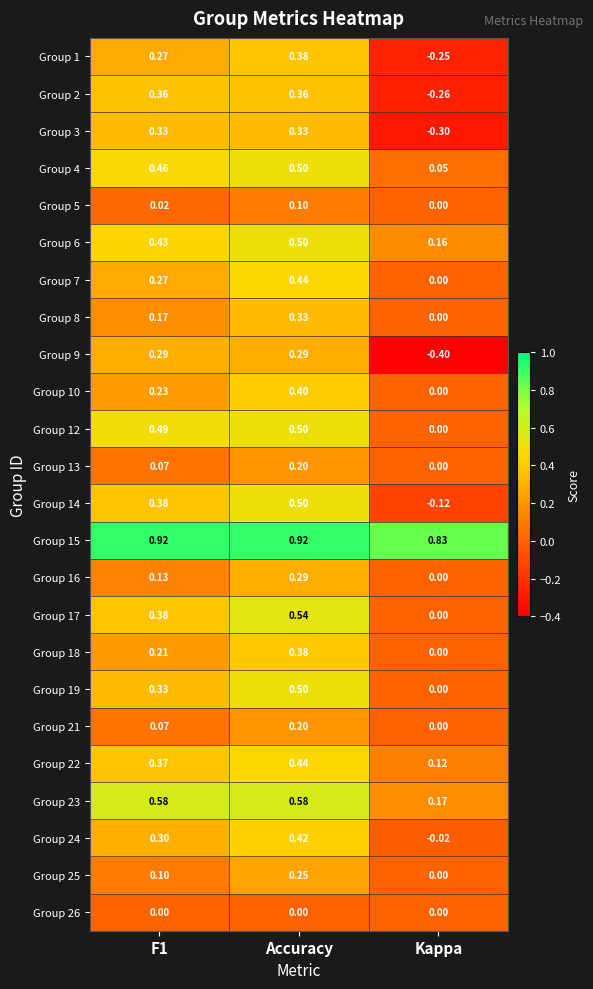

At which category is the sum across all series the highest?

Accuracy